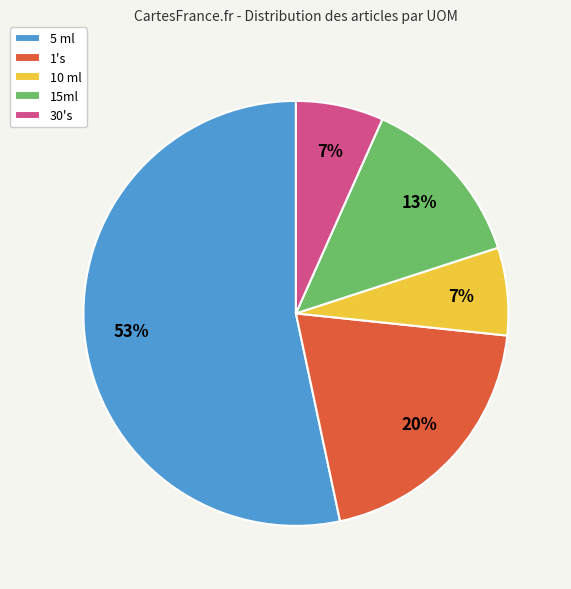

True or false: 1's accounts for 11% of the total.

False